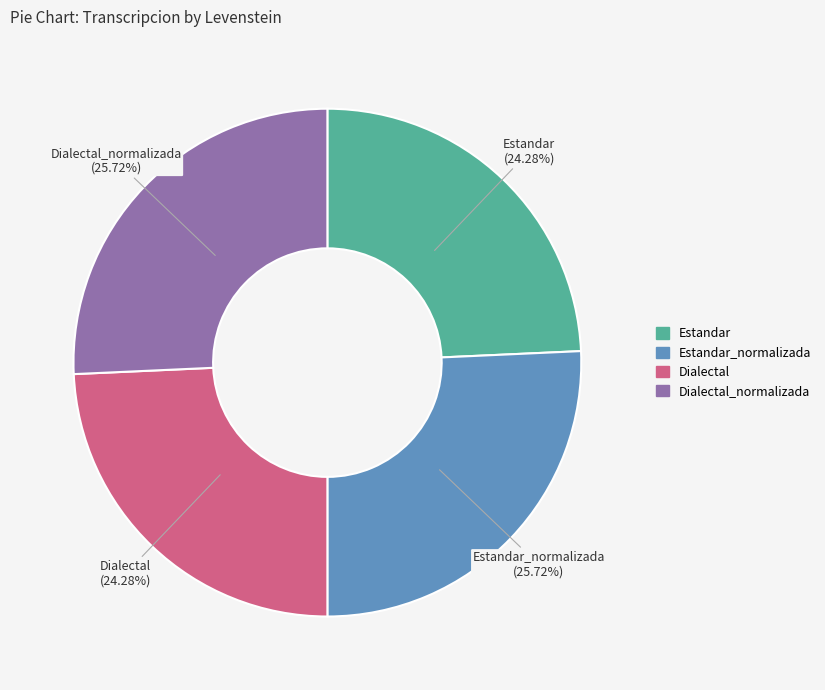

Does Estandar (24.28%) represent more than half of the total?

No